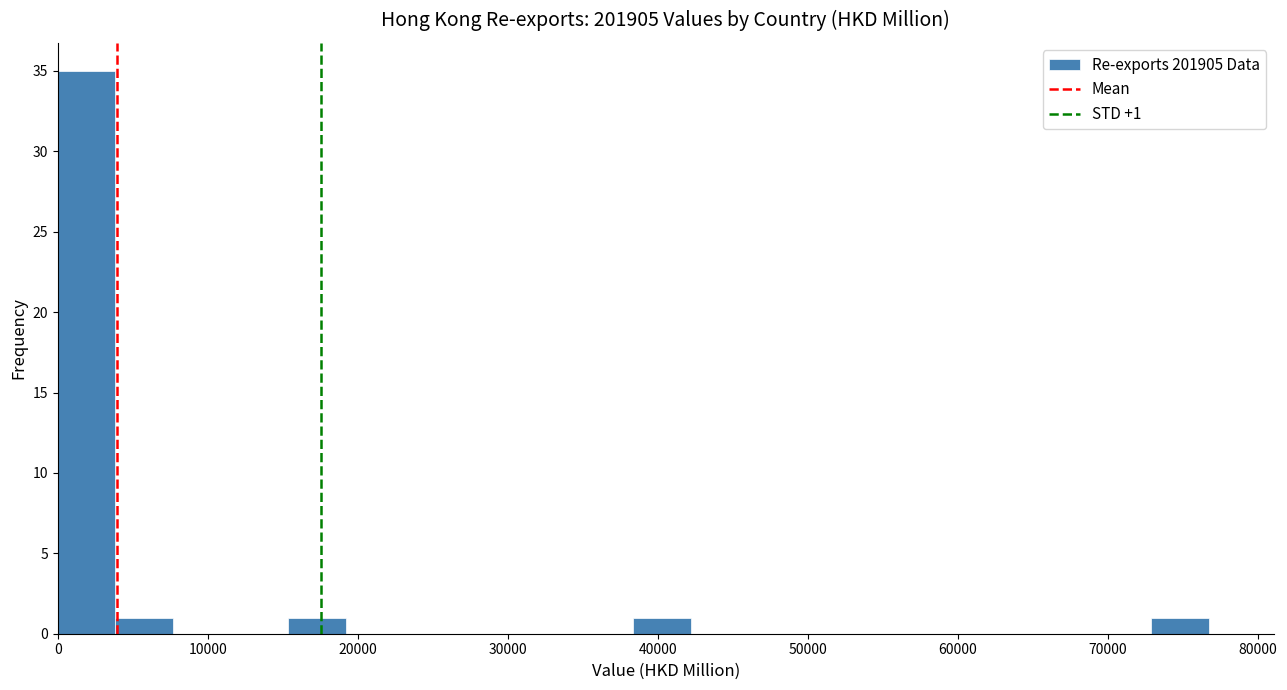

Read against the x-axis, roughly where is the centre of the tallest bar?

2000